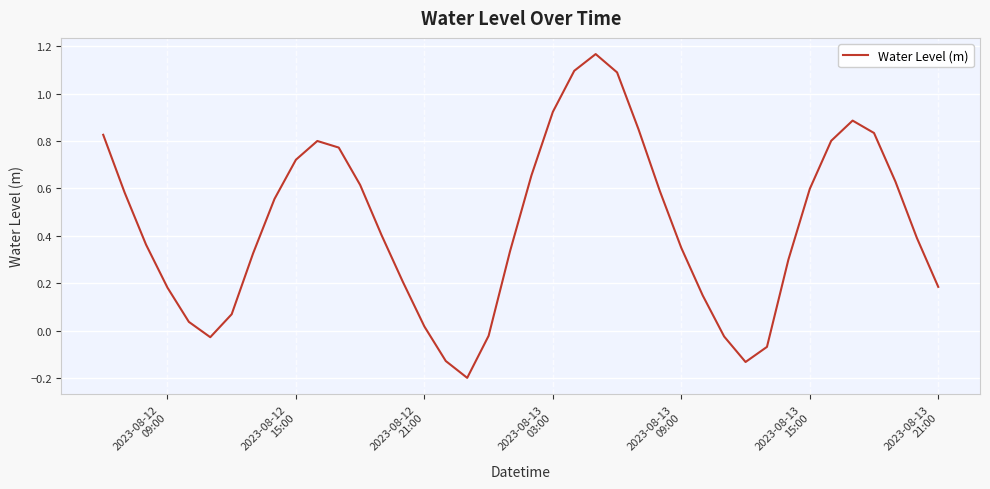

Reading left to right, list all the values displayed in this chart.

0.8	0.6	0.4	0.2	0.0	-0.0	0.1	0.3	0.6	0.7	0.8	0.8	0.6	0.4	0.2	0.0	-0.1	-0.2	-0.0	0.3	0.7	0.9	1.1	1.2	1.1	0.8	0.6	0.3	0.1	-0.0	-0.1	-0.1	0.3	0.6	0.8	0.9	0.8	0.6	0.4	0.2